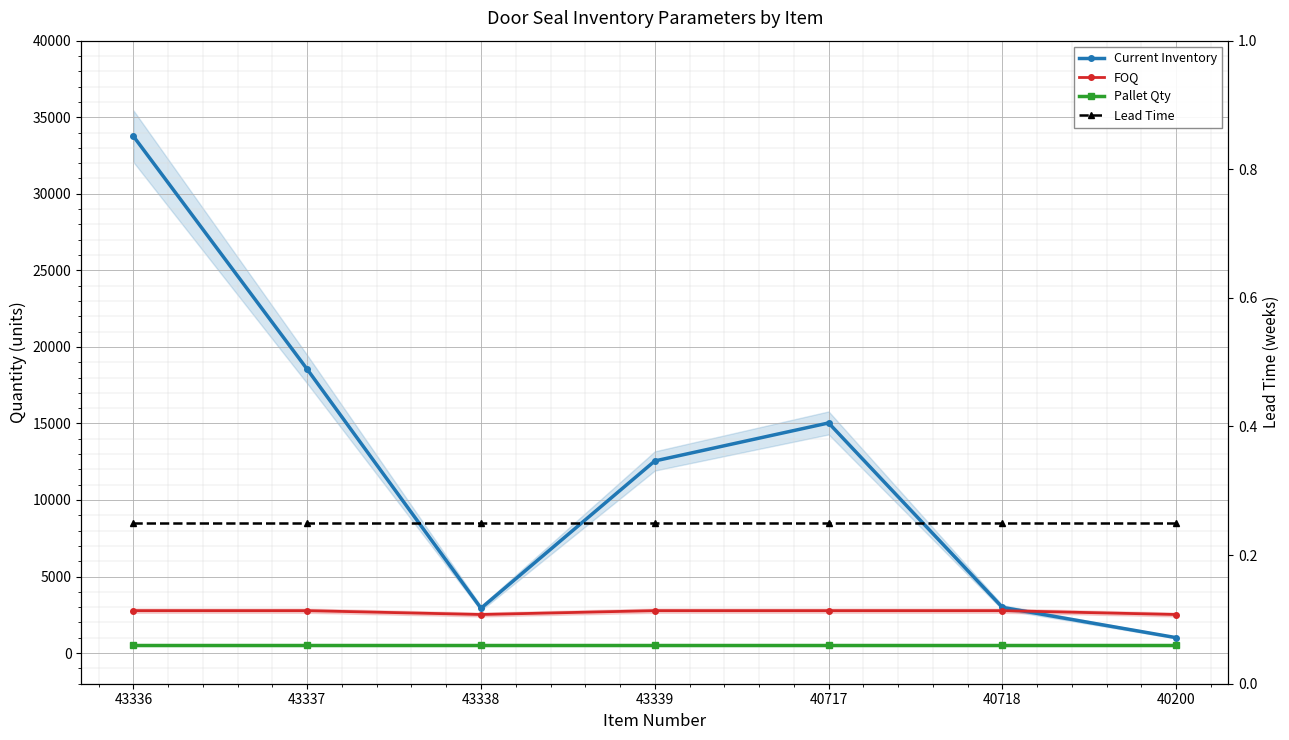

Which series has the largest range (max minus min)?

Current Inventory